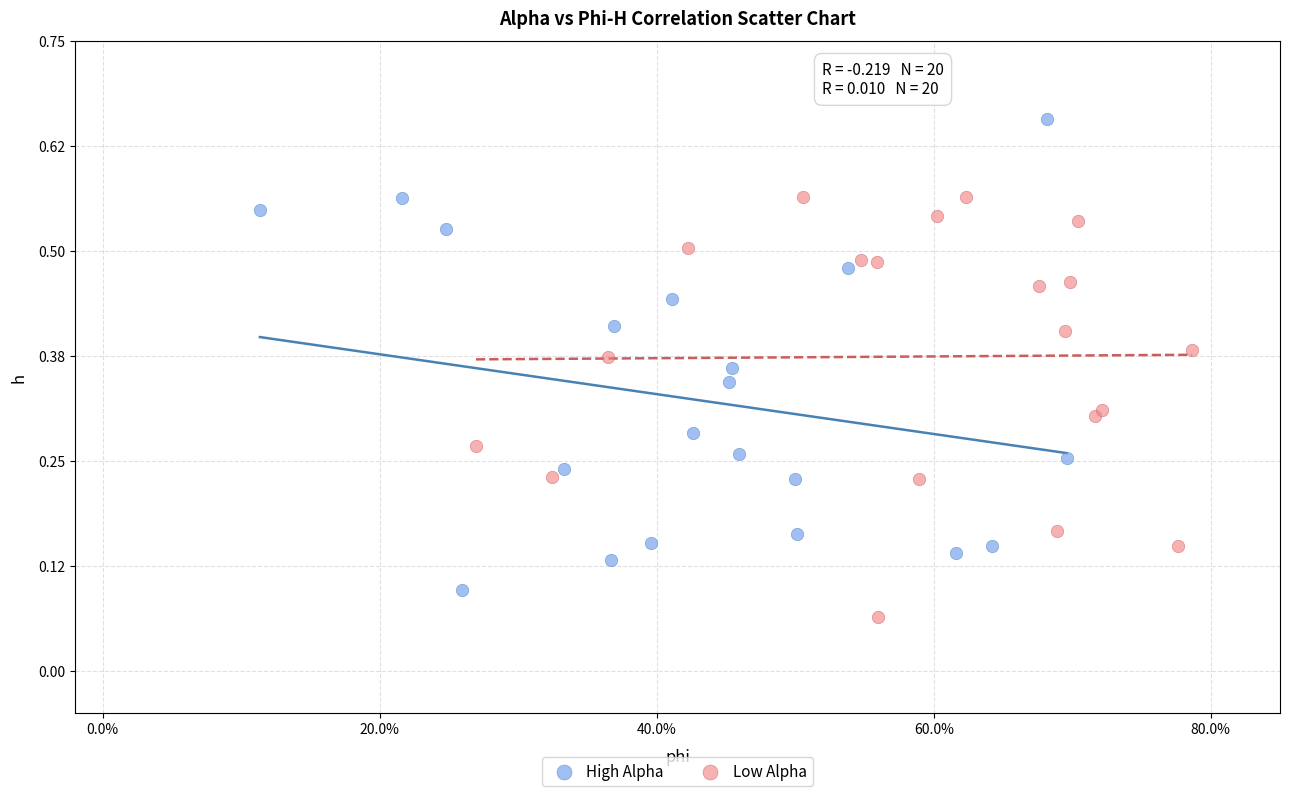

Which series reaches the minimum Y coordinate?

Low Alpha